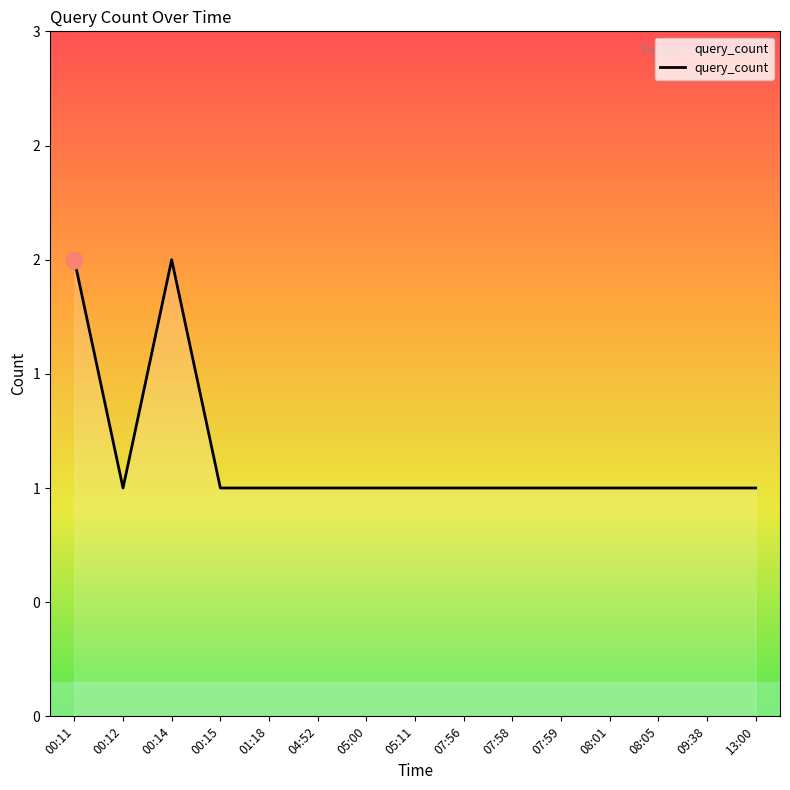

At which category does the data reach its first local peak?

00:14